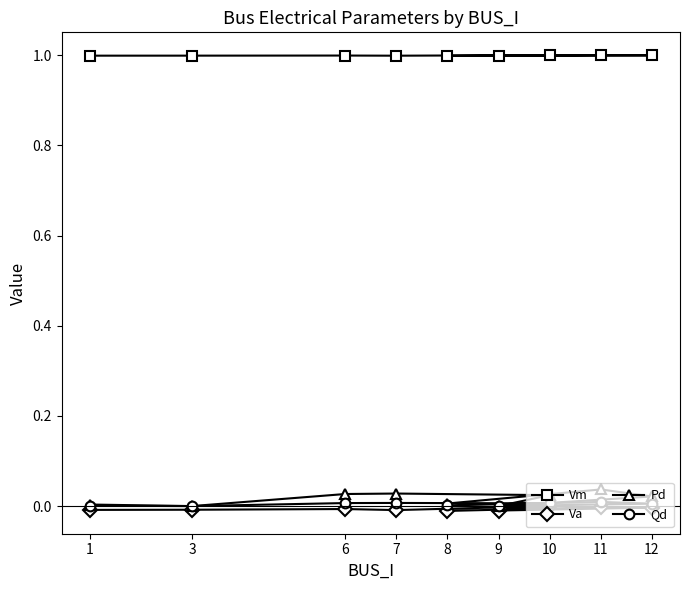

Where is the first local maximum for Pd?

7